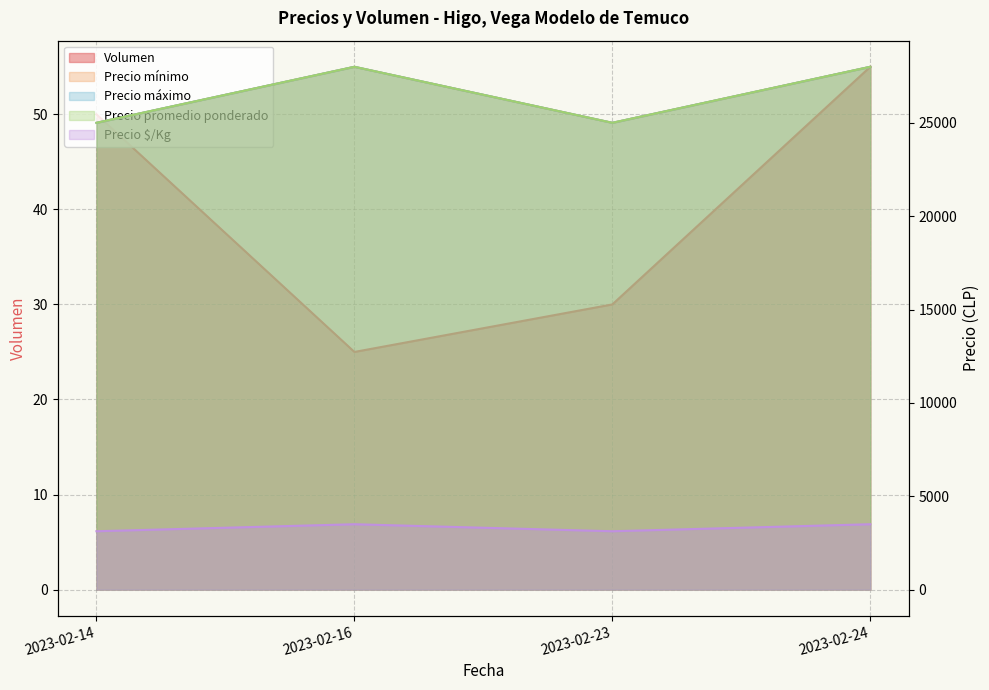

Is the value of Precio máximo at 2023-02-14 greater than the value of Precio promedio ponderado at 2023-02-24?

No